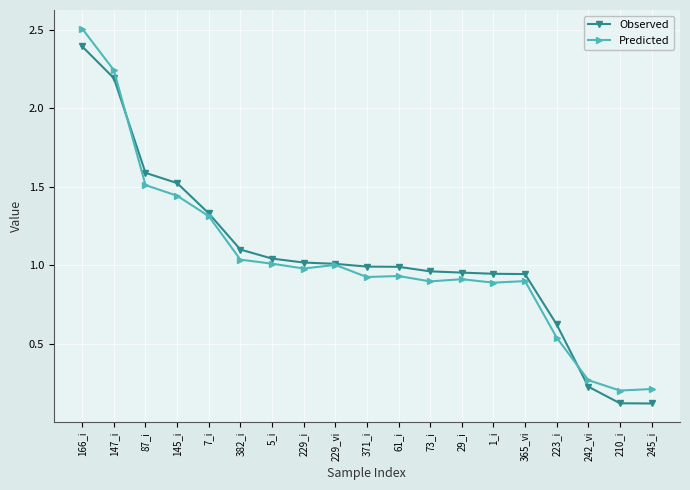

List the series in order of their peak value, lowest first.

Observed, Predicted